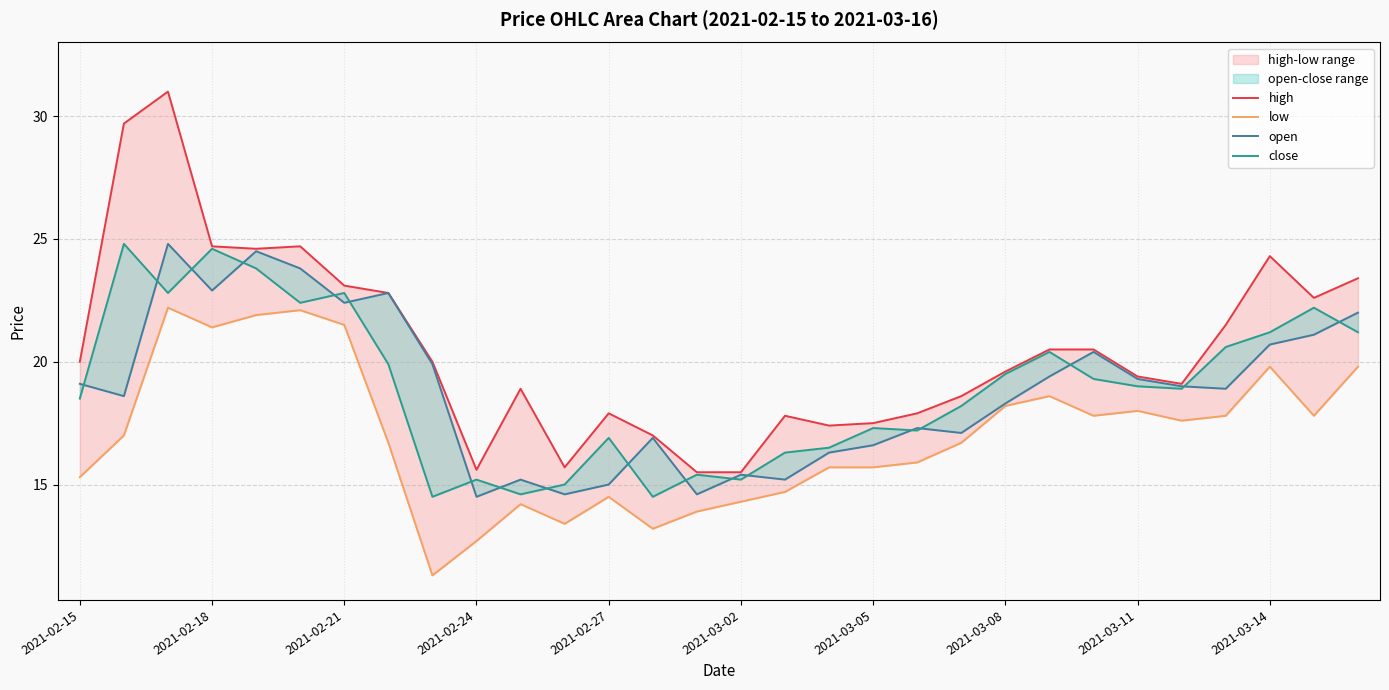

What is the difference between the low values at 14 and 10?

0.3